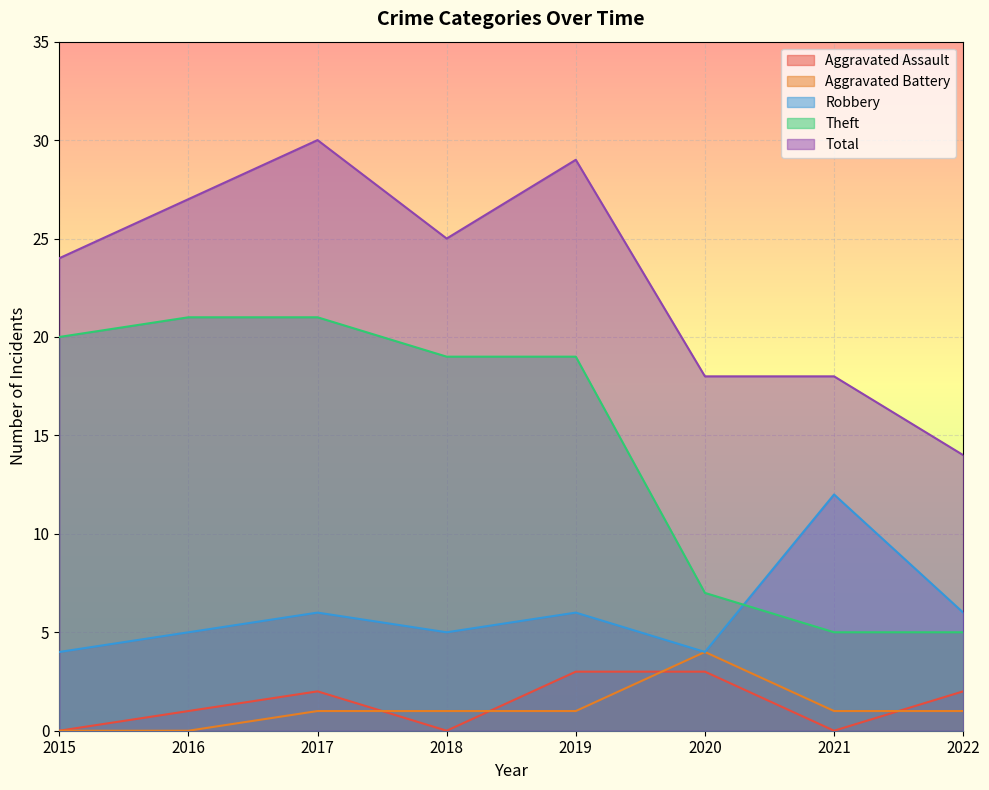

Which category has the highest value across all series?

2017